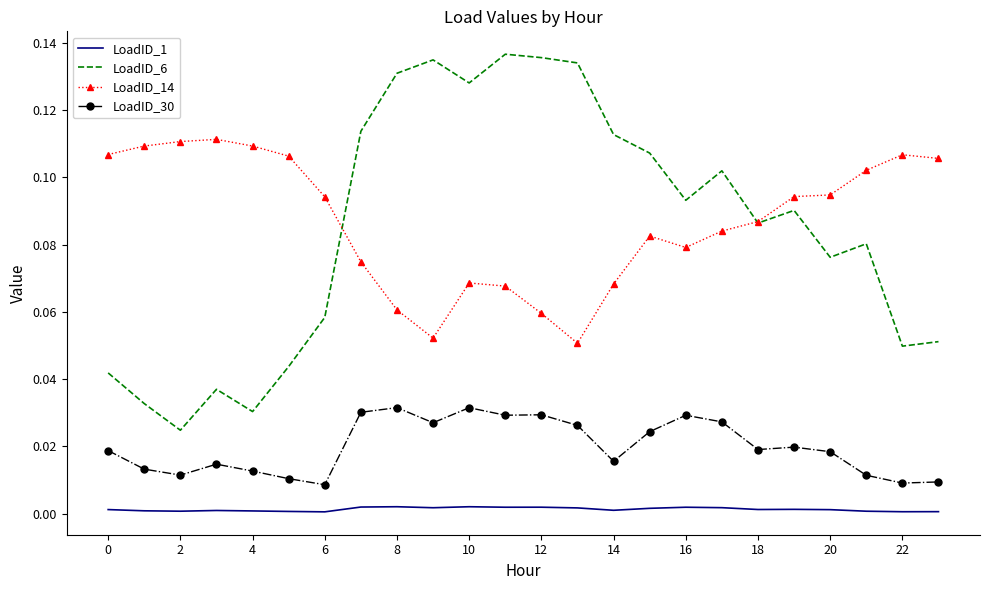

Which series has the largest range (max minus min)?

LoadID_6